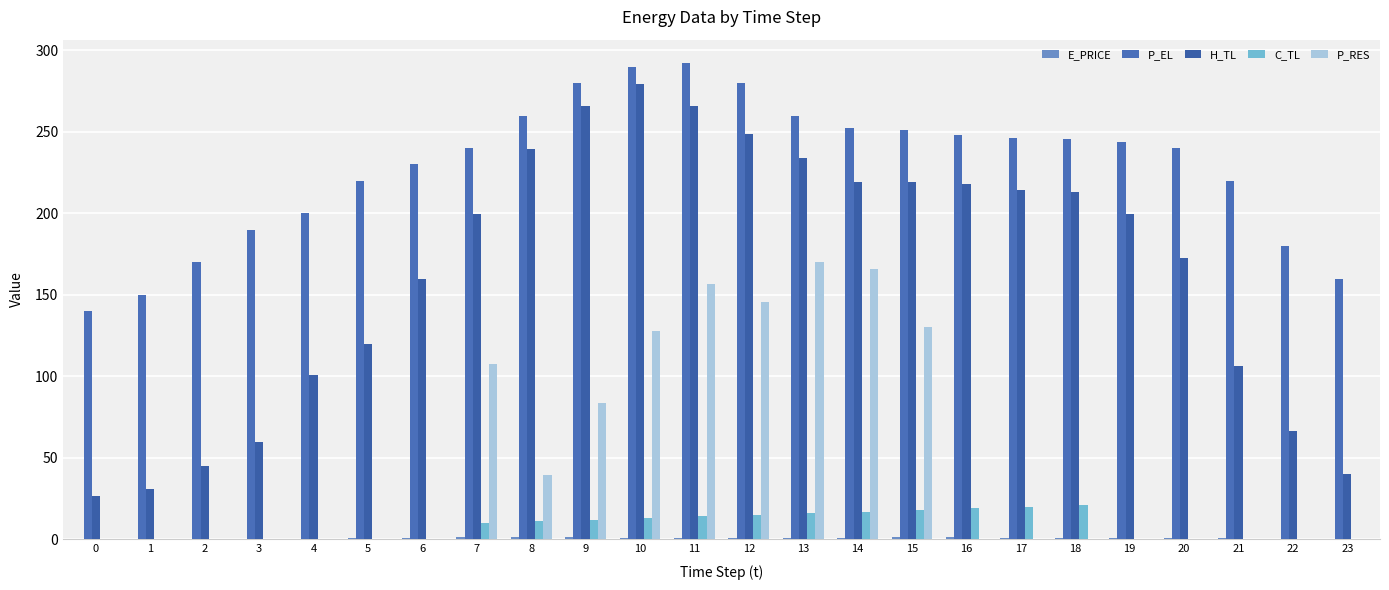

Are the bars grouped side by side (vs. stacked)?

Yes